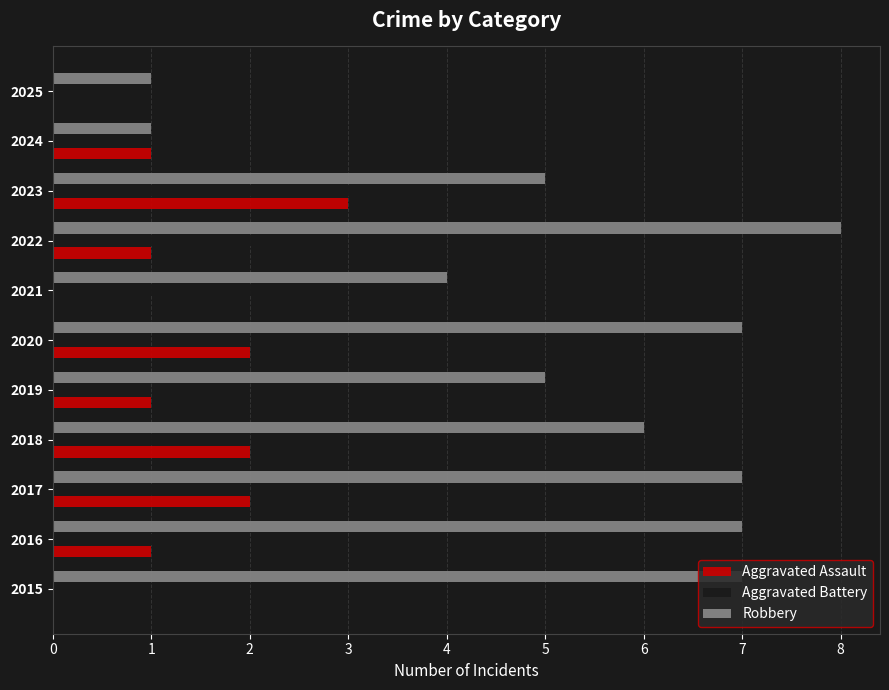

The Robbery series shows 2 at 2021. True or false?

False